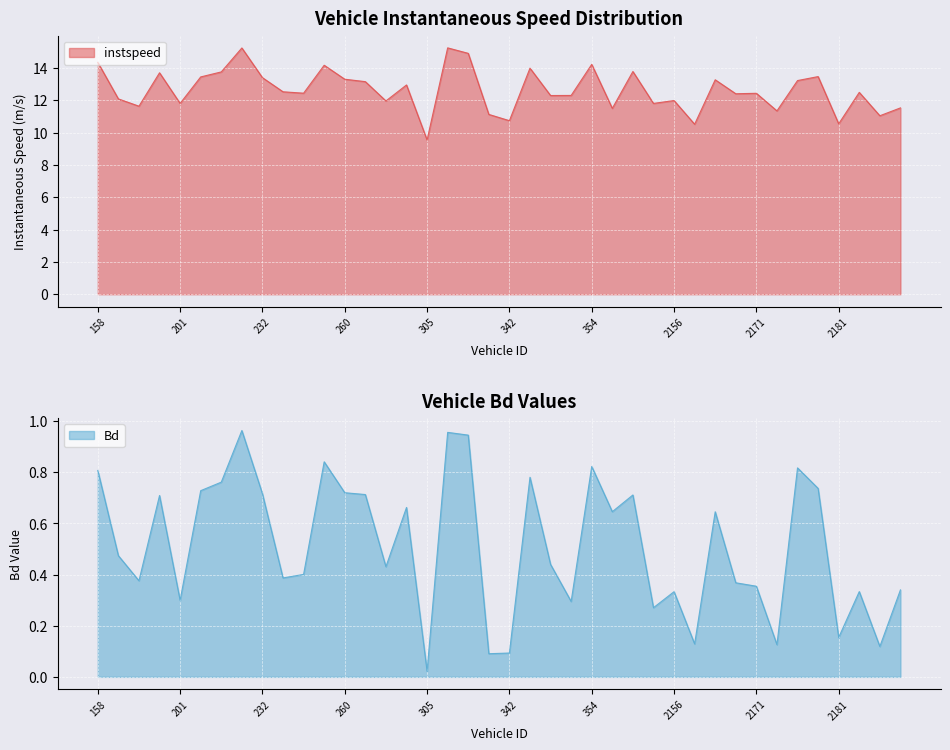

Between 244 and 2157, which series saw the biggest shift?

instspeed